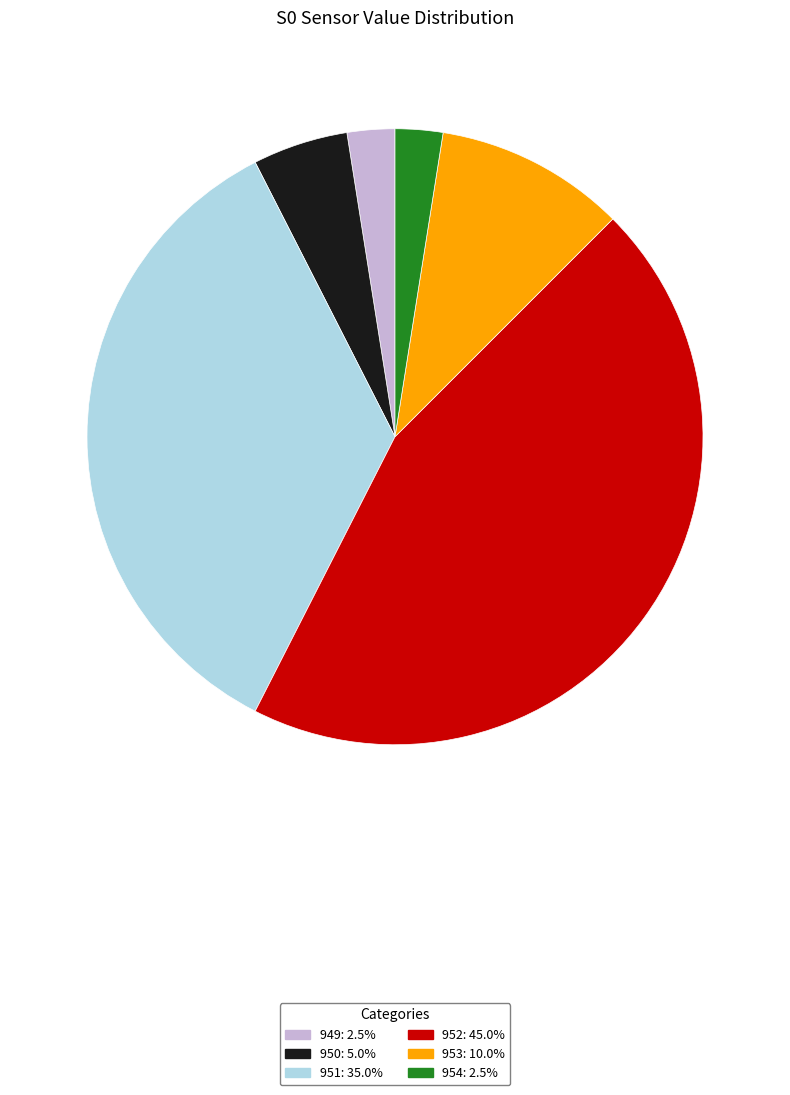

Is there a majority slice in this chart?

No